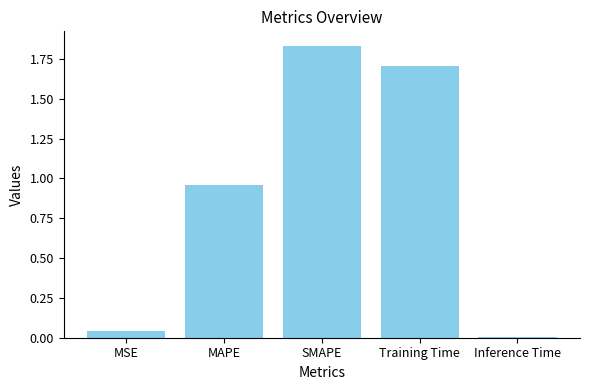

Does the chart contain stacked bars?

No